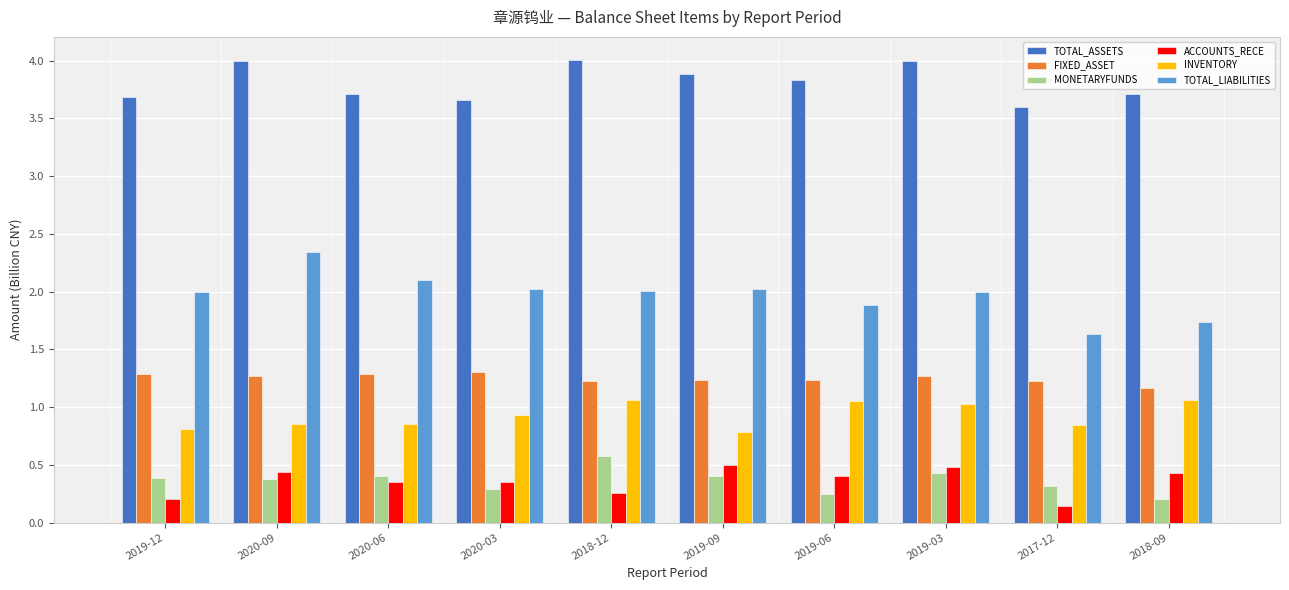

True or false: TOTAL_ASSETS has a value of 2.2 at 2019-09.

False